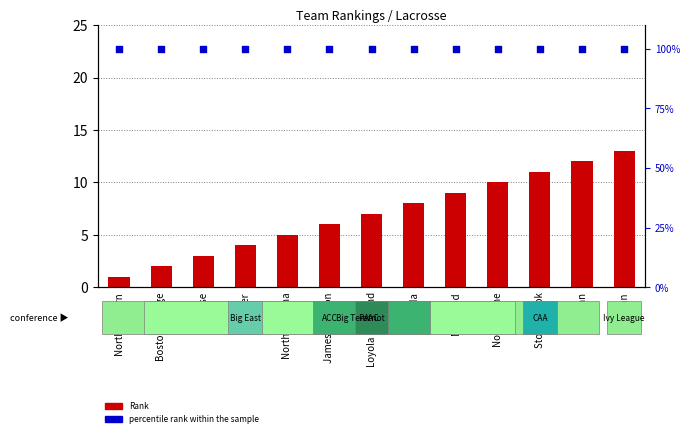

What is the total value across all series at Stony Brook?

111